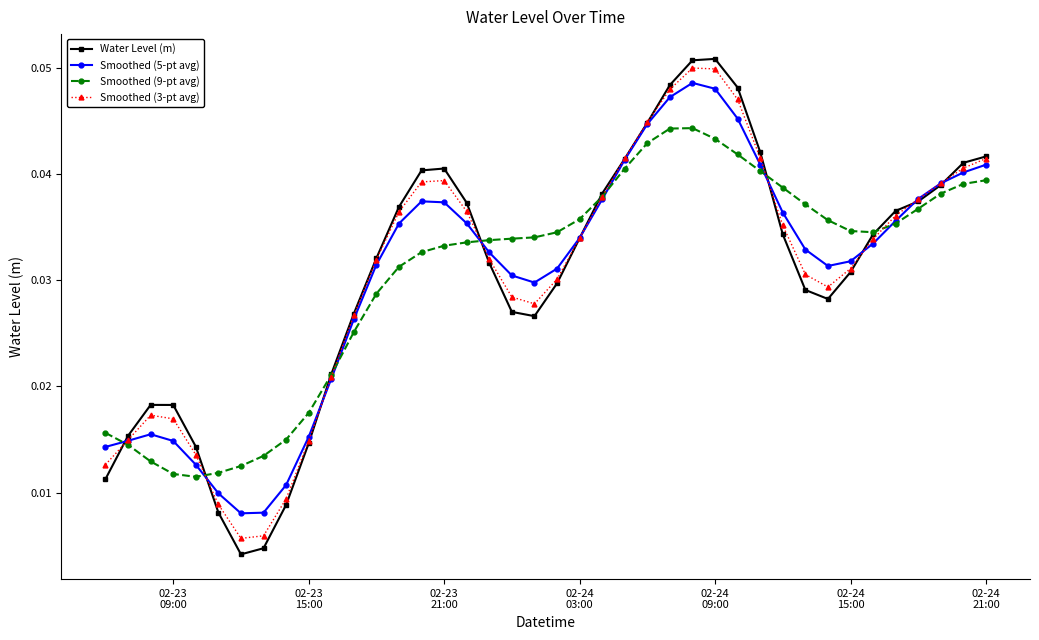

True or false: Smoothed (5-pt avg) has more than 1 points higher than both neighbors.

True